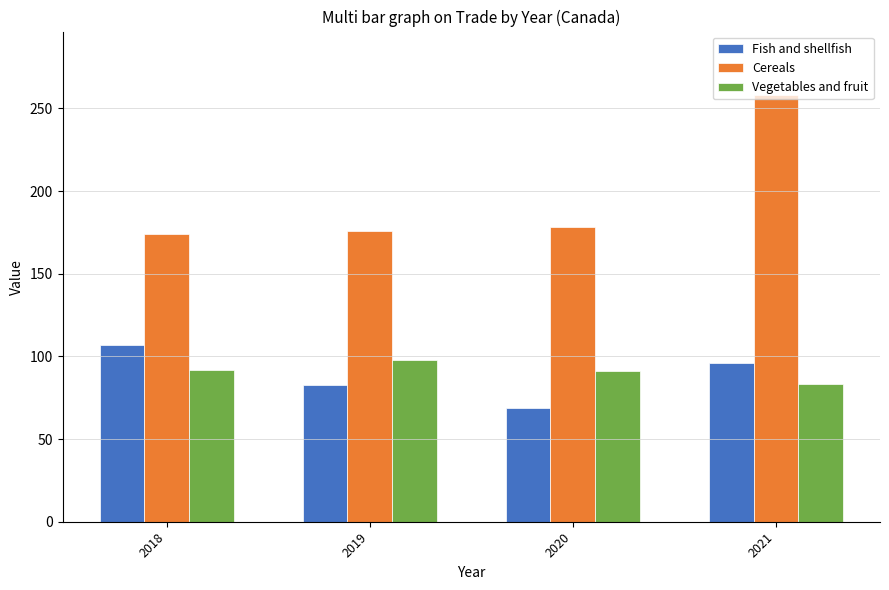

At which category is the sum across all series the highest?

2021